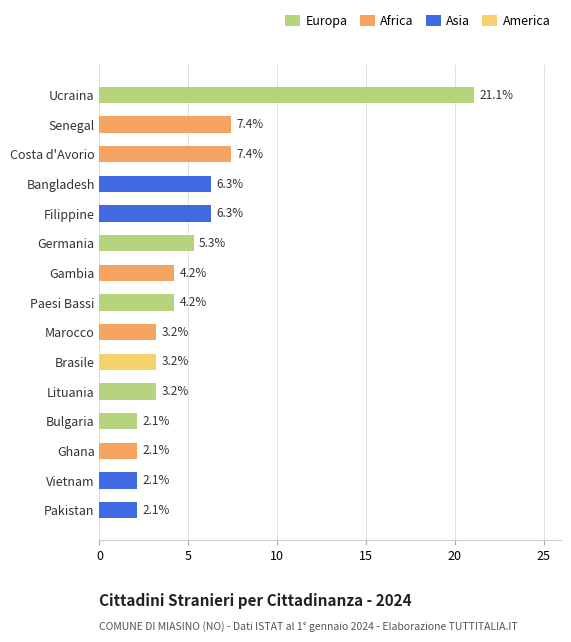

What is the sum of all values?

80.2